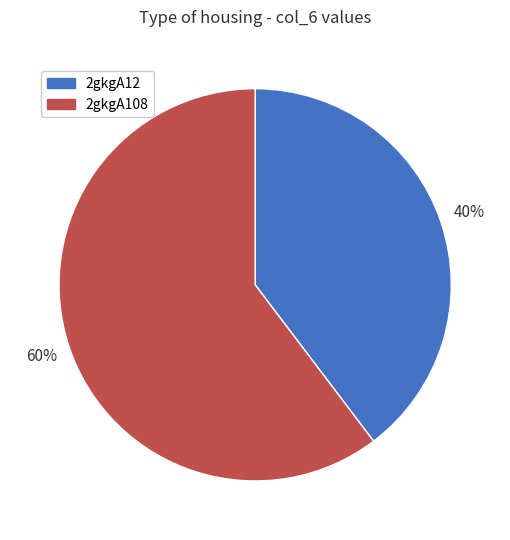

To the nearest percent, what portion does 2gkgA12 represent?

40%